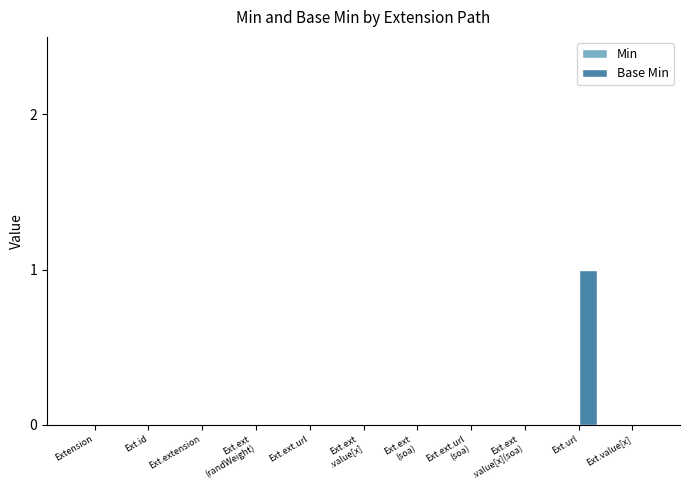

Which category has the highest value across all series?

Ext.url